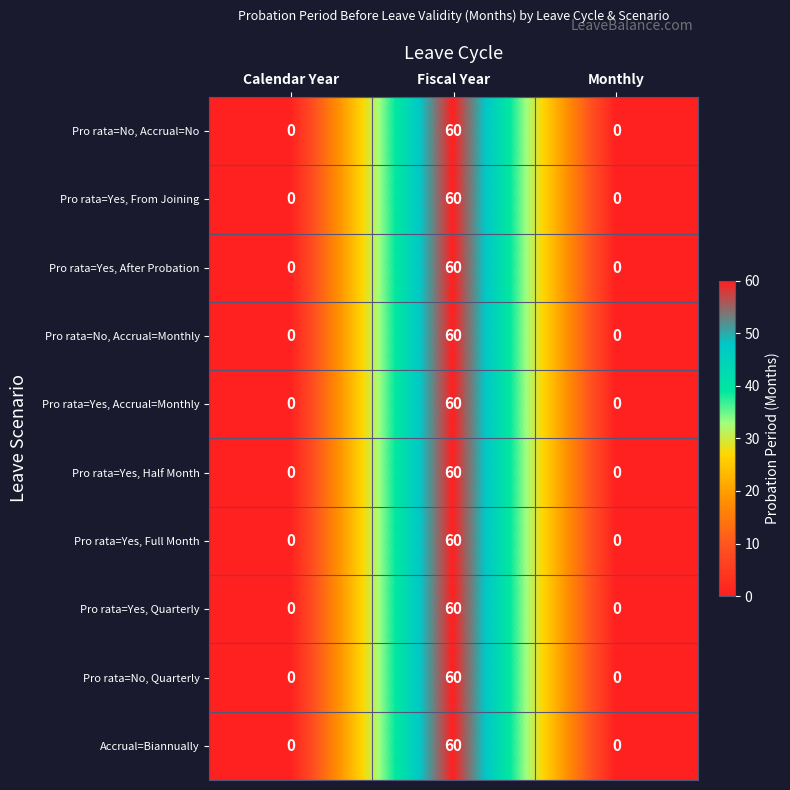

The Accrual=Biannually series shows 0 at Calendar Year. True or false?

True